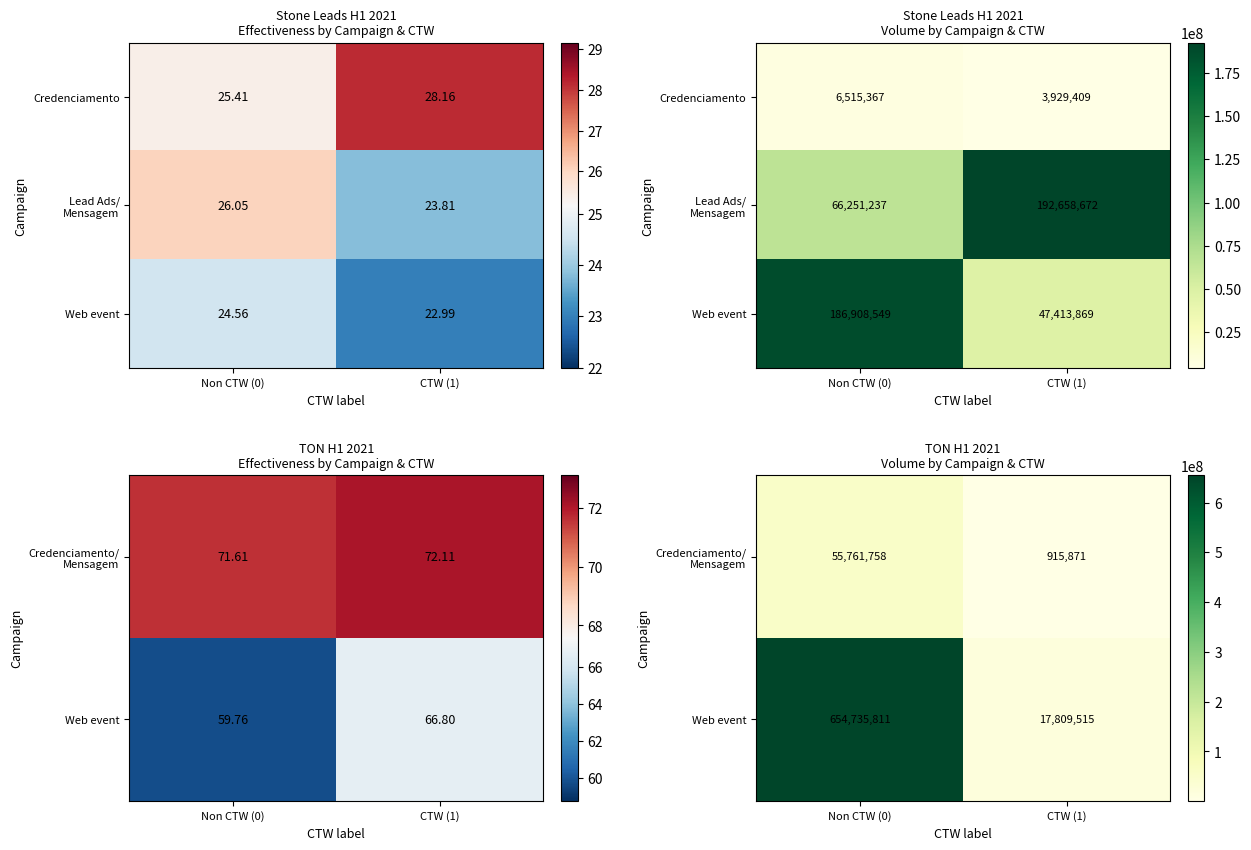

Which has a higher value, Non CTW (0) or CTW (1)?

Non CTW (0)